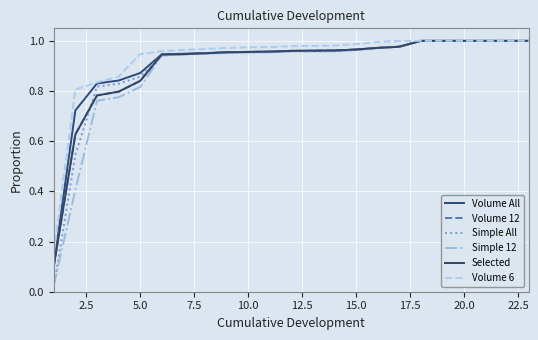

What is the average value of the Volume 12 series?

0.9